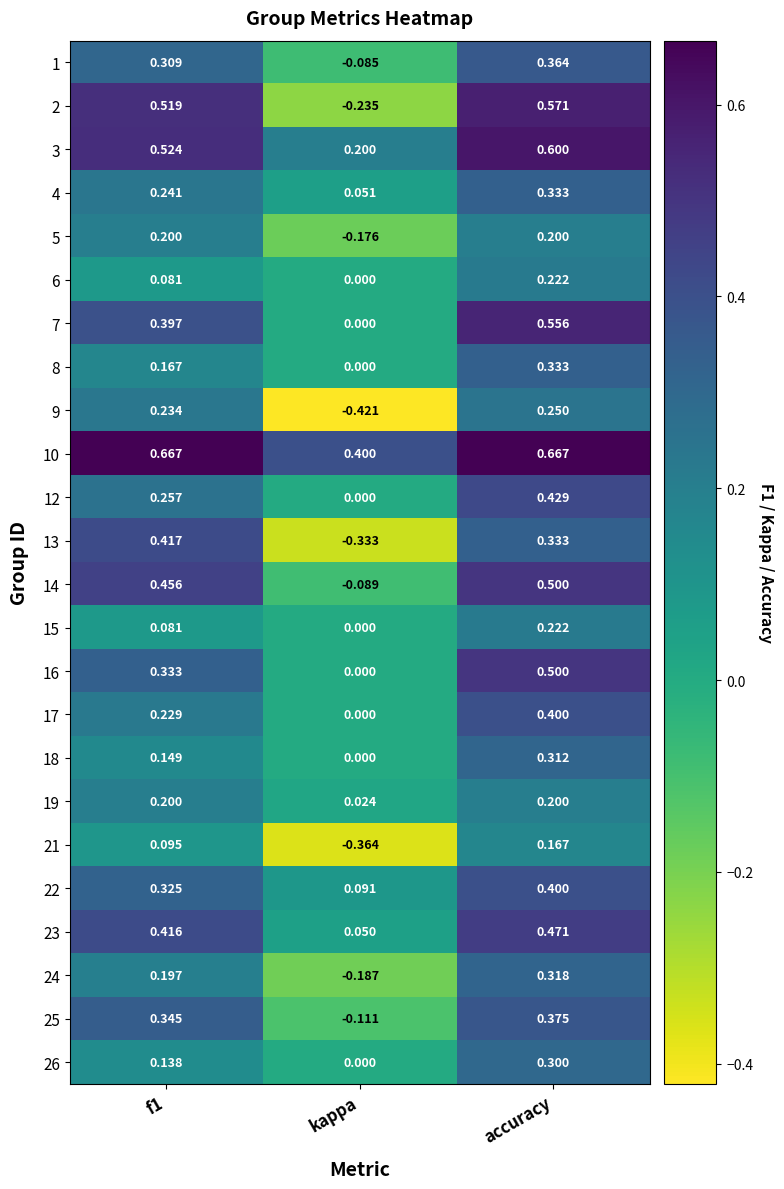

At which category is the sum across all series the highest?

accuracy